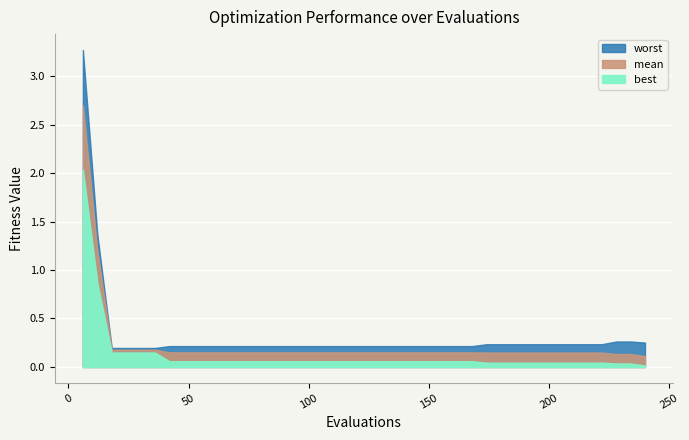

Which has a higher value, 84 or 90?

84